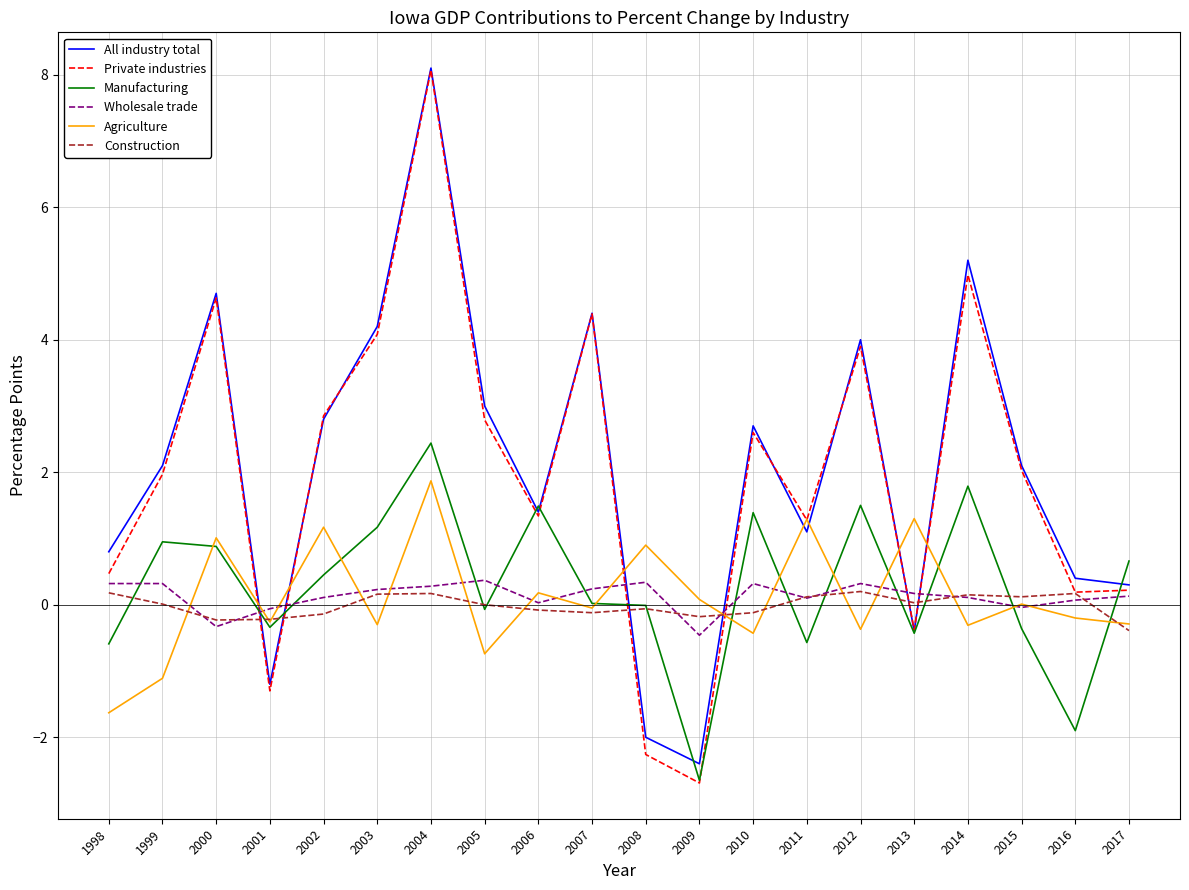

True or false: Construction and All industry total cross at least once.

True